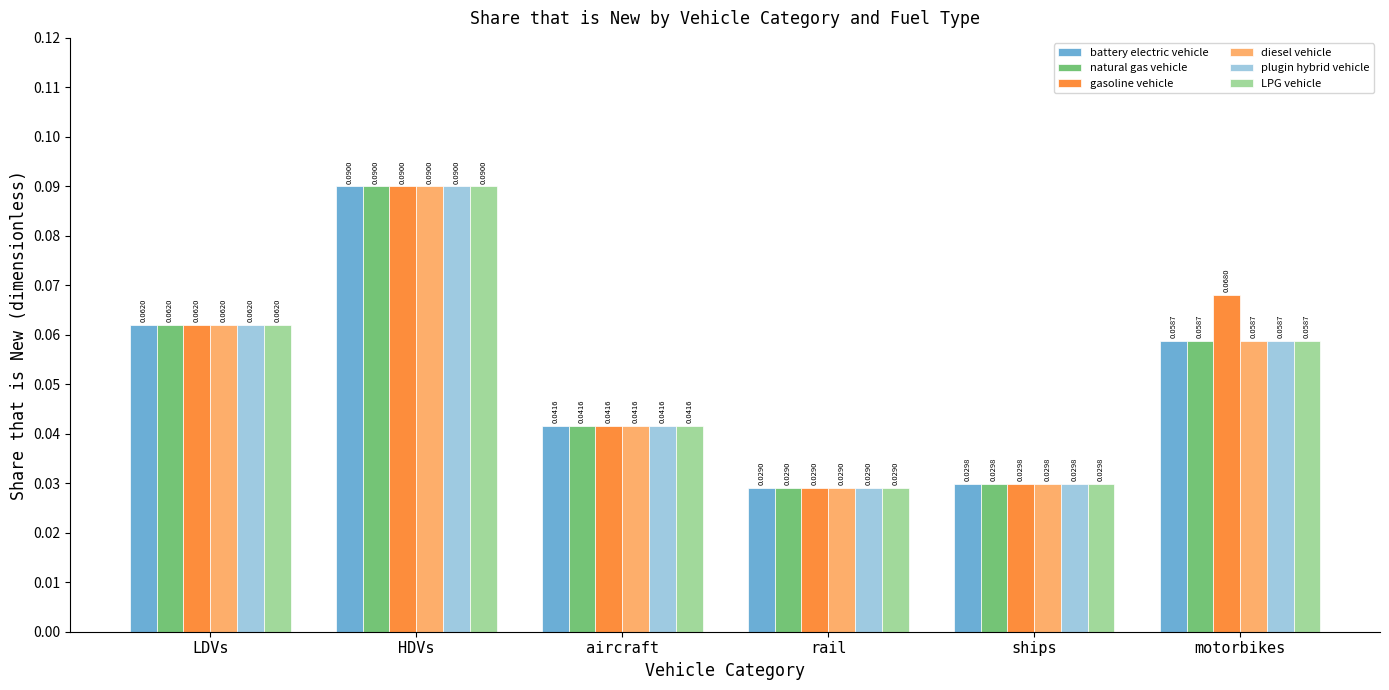

Where is natural gas vehicle nearest to the value 0?

rail